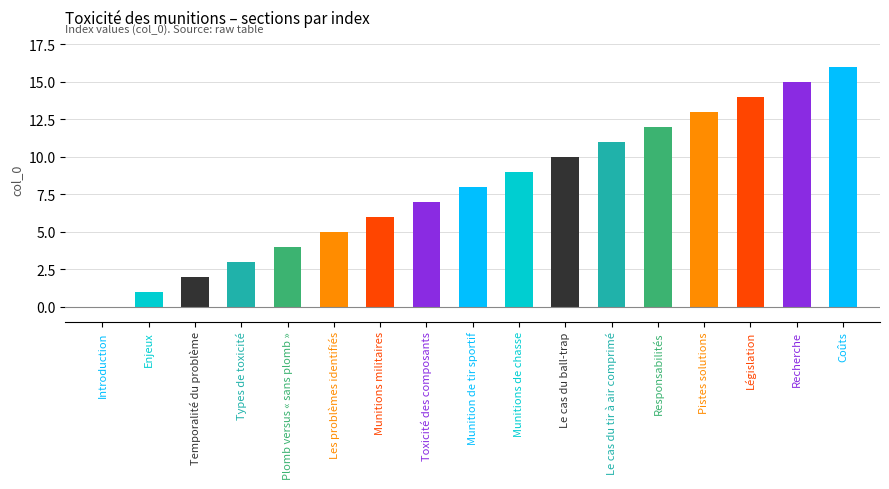

What is the greatest value displayed?

16